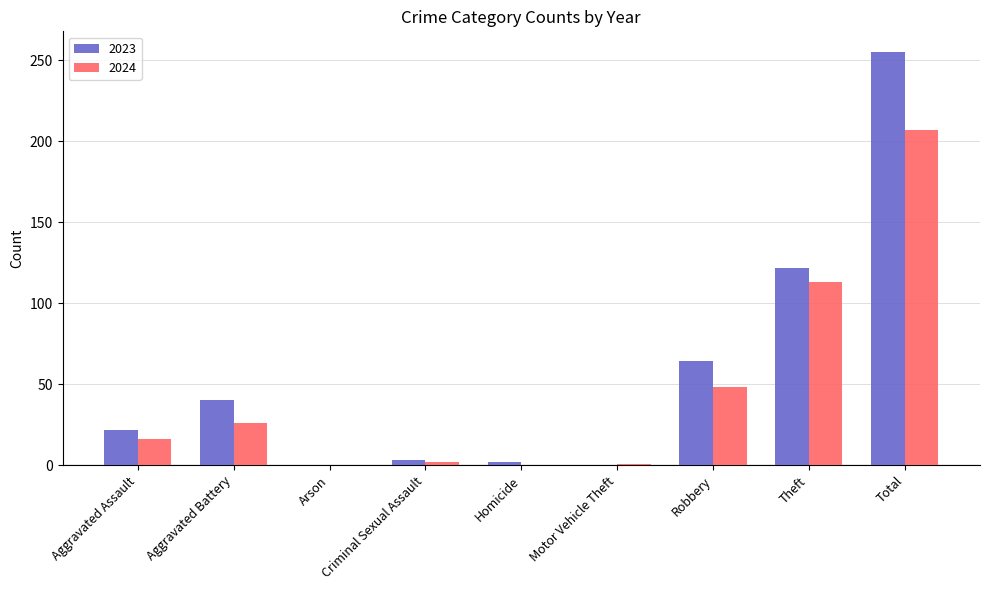

At which category is the sum across all series the highest?

Total